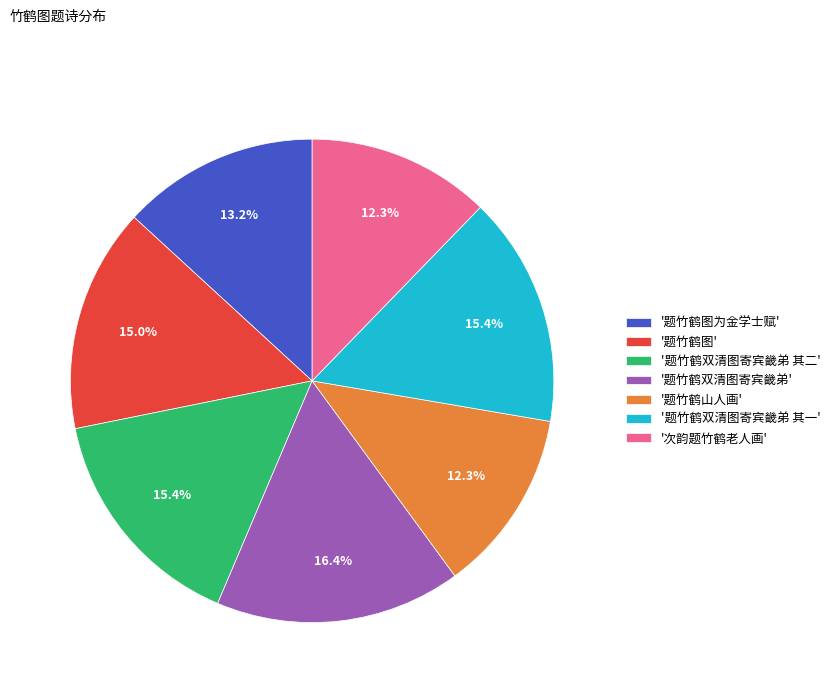

Is there any slice that represents more than half of the pie?

No